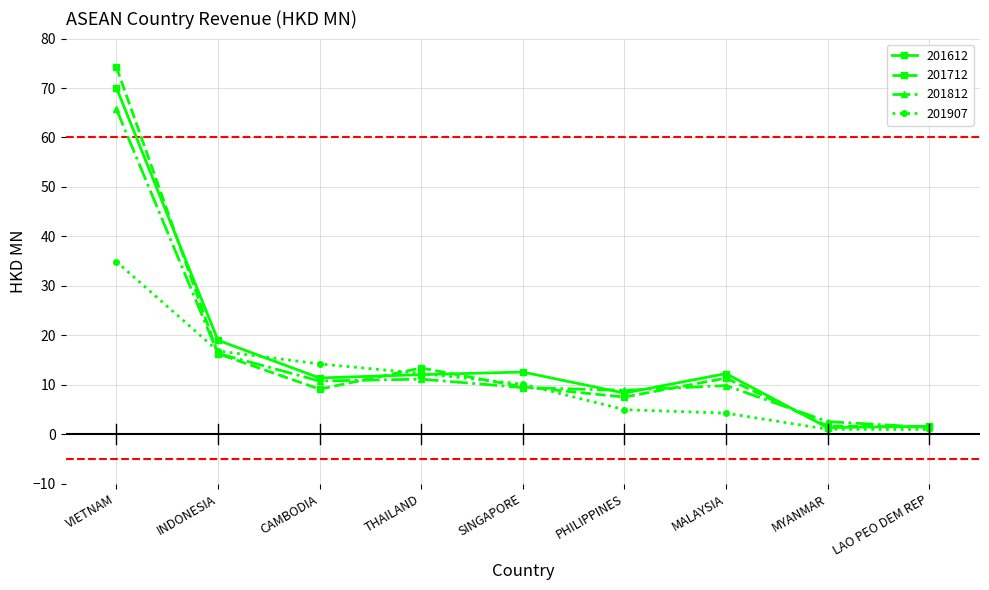

What is the label of the 6th point from the left?

PHILIPPINES